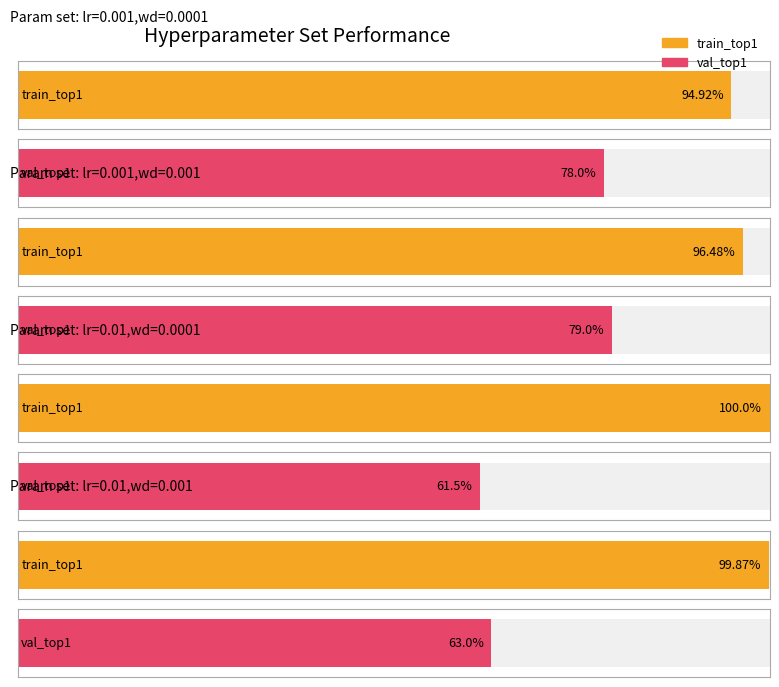

Where is train_top1 nearest to the value 97?

lr=0.001,wd=0.001